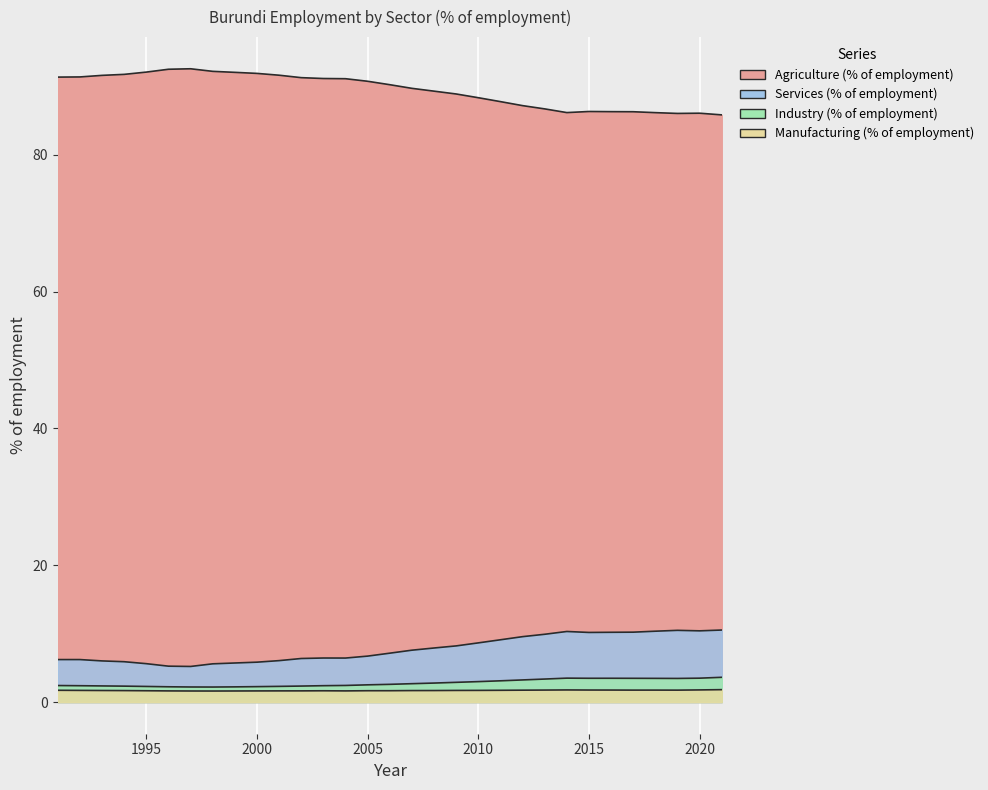

What is the difference between the Industry (% of employment) values at 2017 and 2010?

0.5